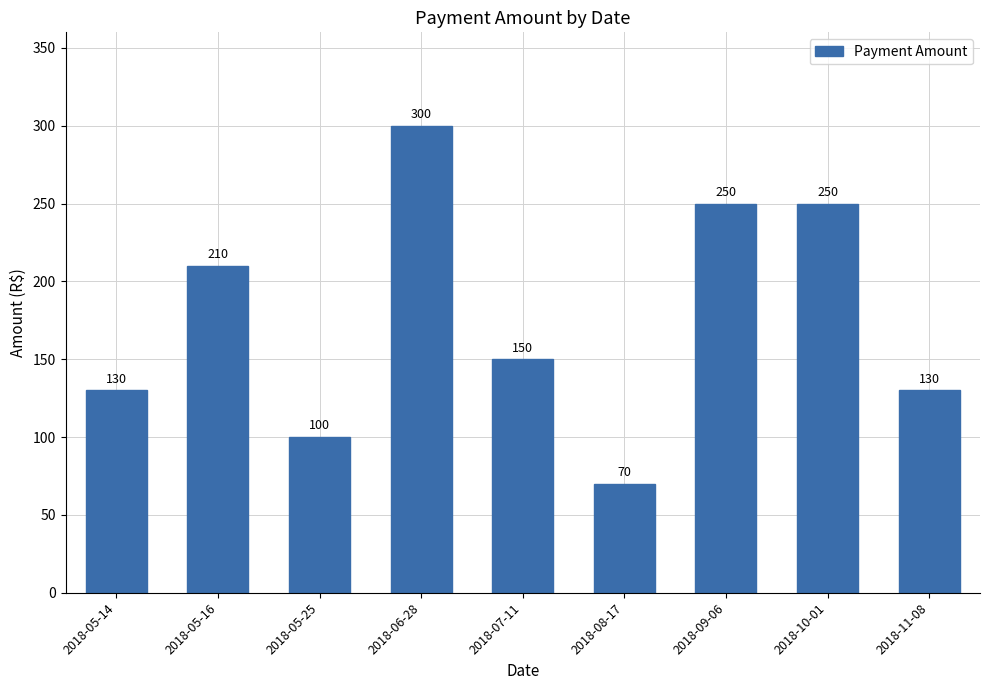

What is the maximum value shown in the chart?

300